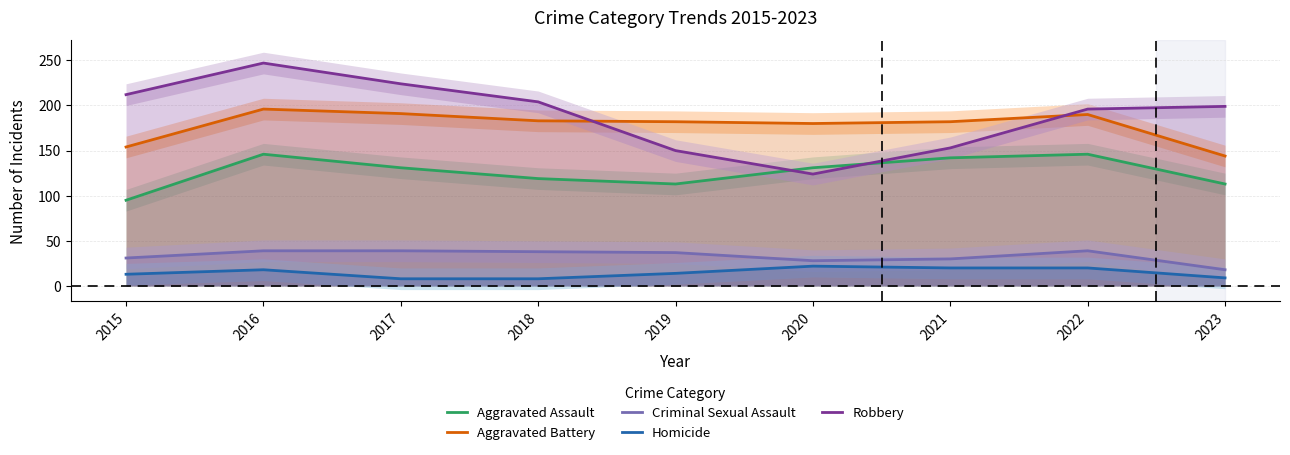

The value of Homicide at 2021 is 20. True or false?

True